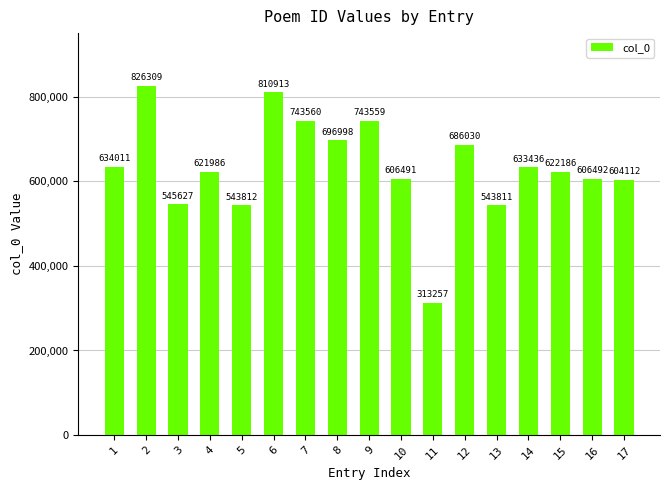

What is the ratio of the value at 7 to the value at 5?

1.4